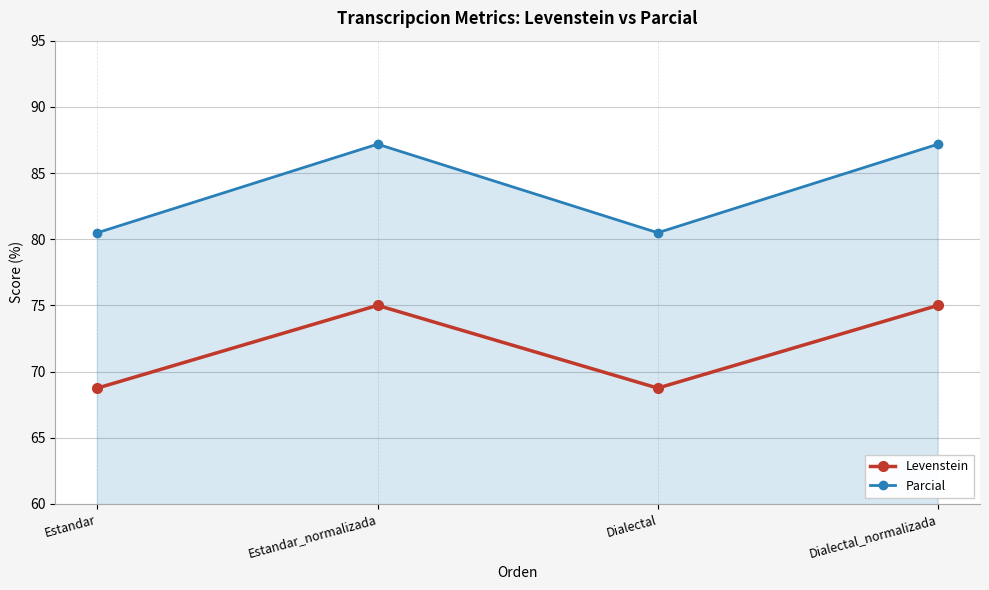

What are all the series names shown in the legend?

Levenstein, Parcial